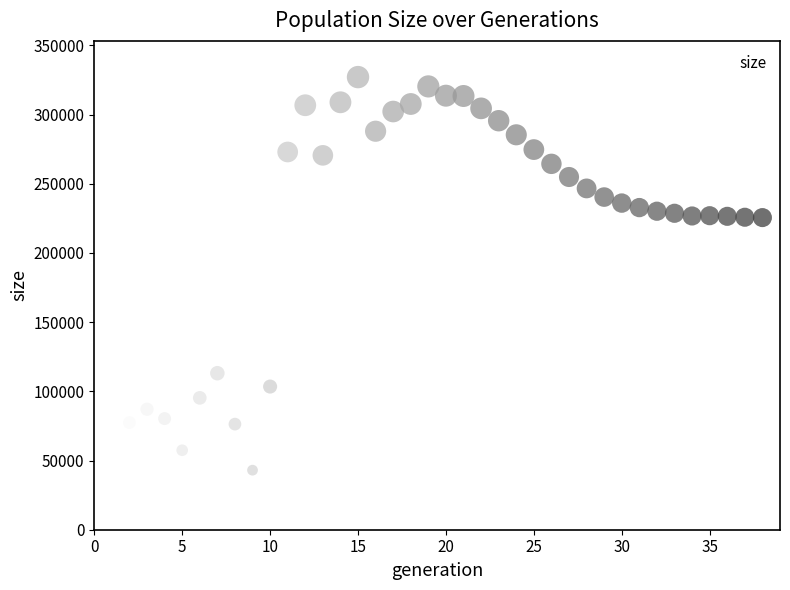

What is the range of Y values (max minus min)?

284026